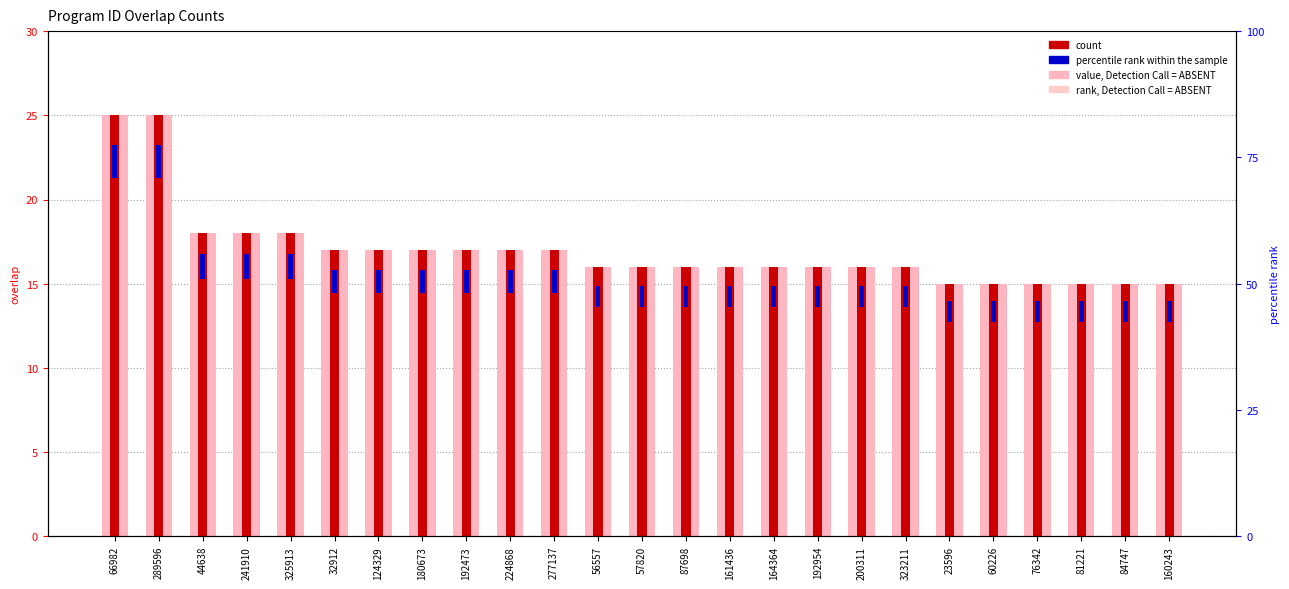

At 289596, list the series in order from smallest to largest.

rank, Detection Call = ABSENT, count